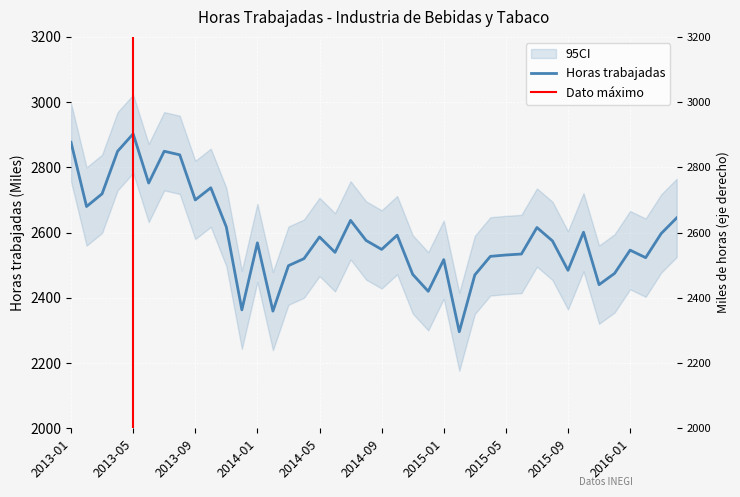

Which category has the highest value across all series?

2013-05